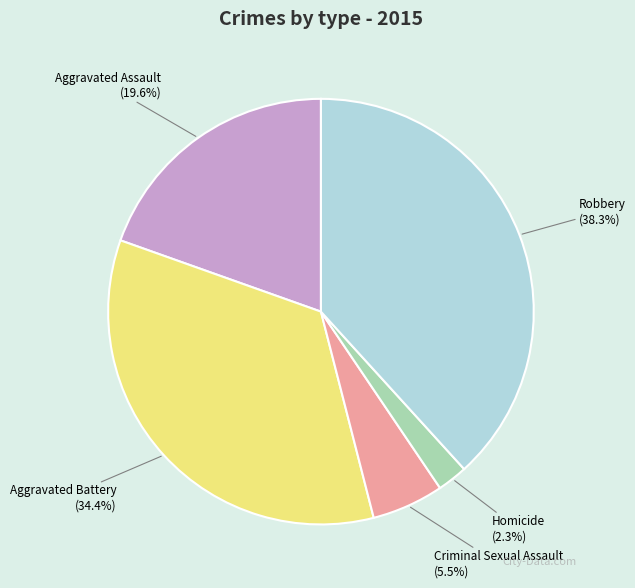

What is the ratio of the value at Aggravated Assault to the value at Aggravated Battery?

0.6